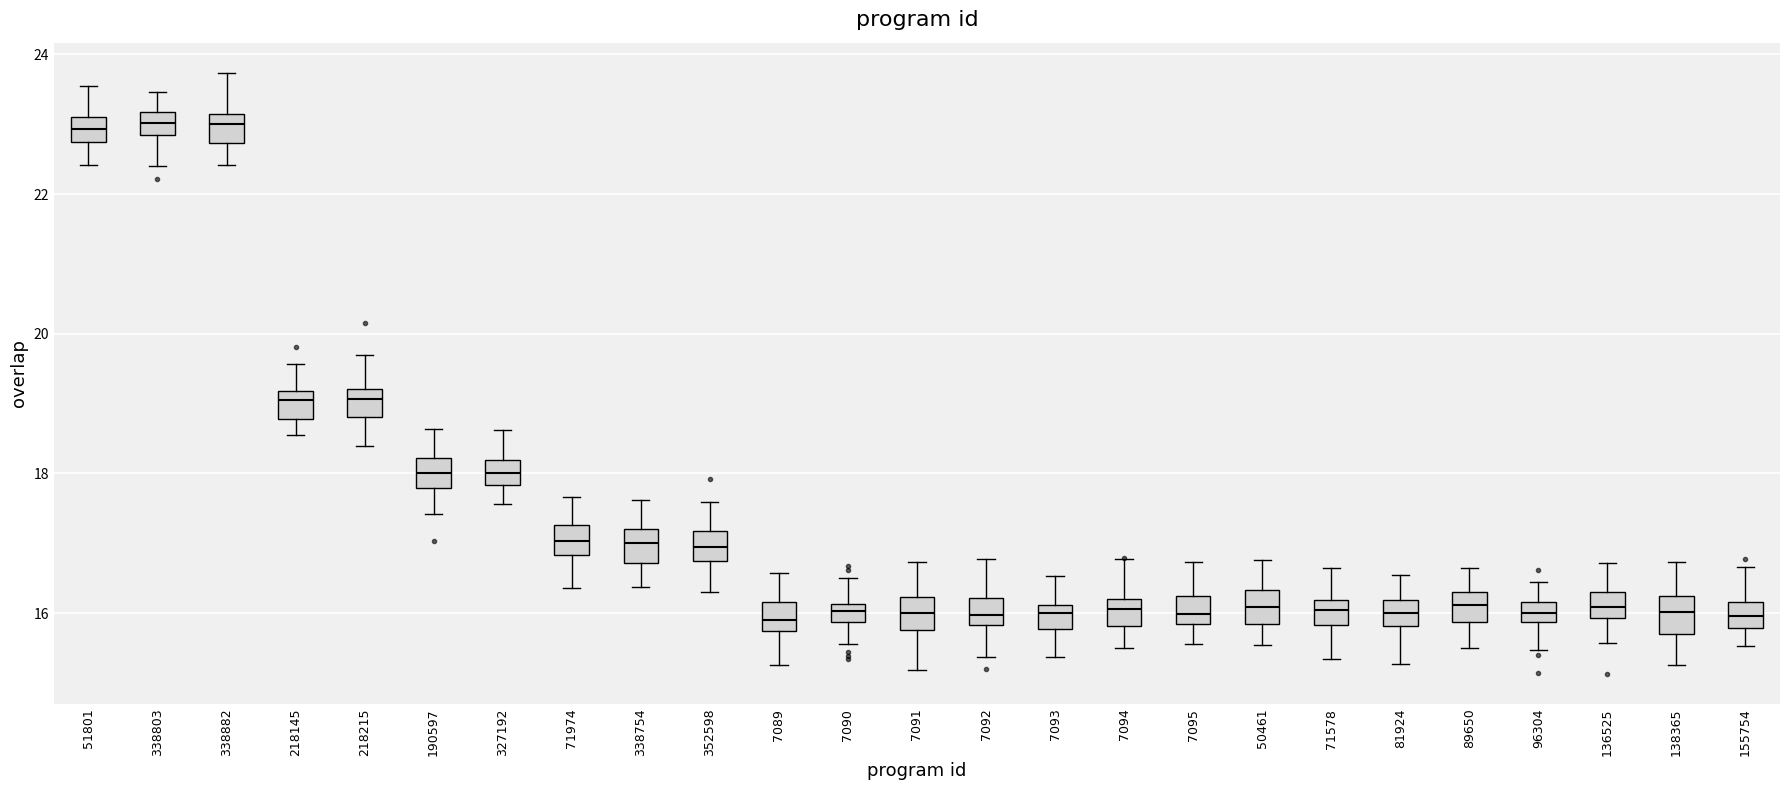

Where does the median line of the box at x = 89650 sit on the y-axis? The values are not printed on the chart, so give them approximately, as read against the axis.

16.2